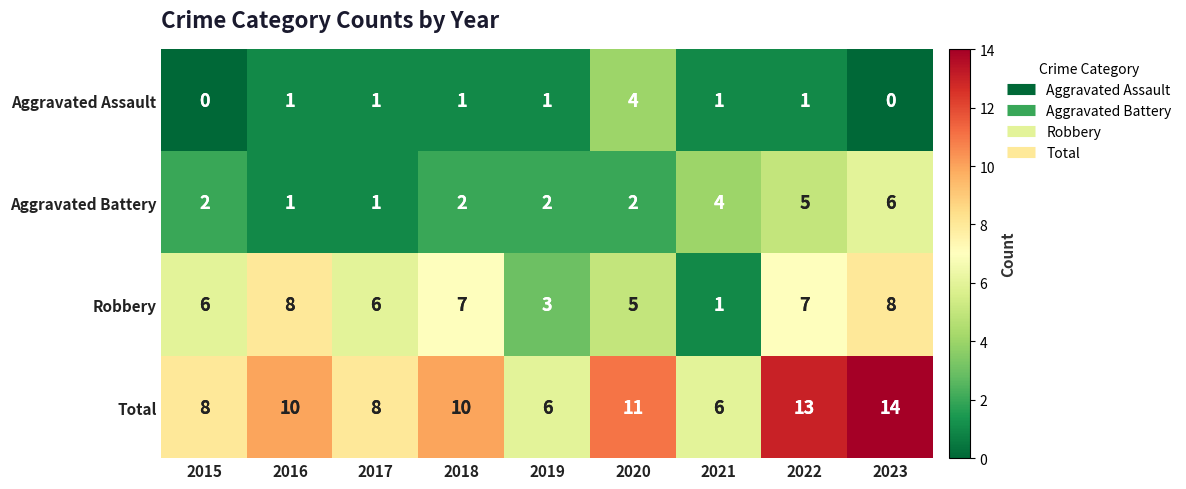

Which series changed the most between 2018 and 2020?

Aggravated Assault